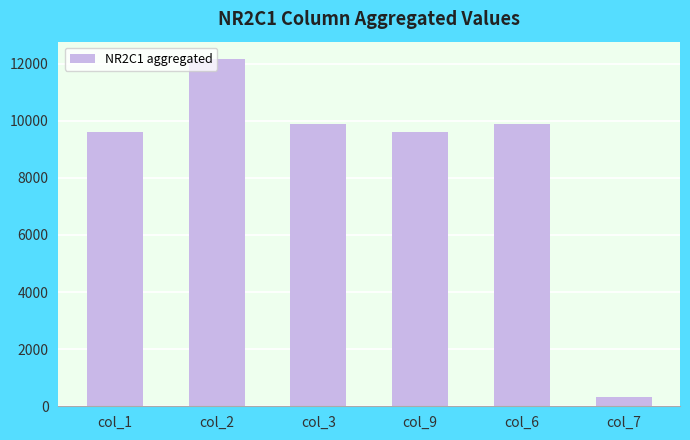

How many bars are there in total?

6